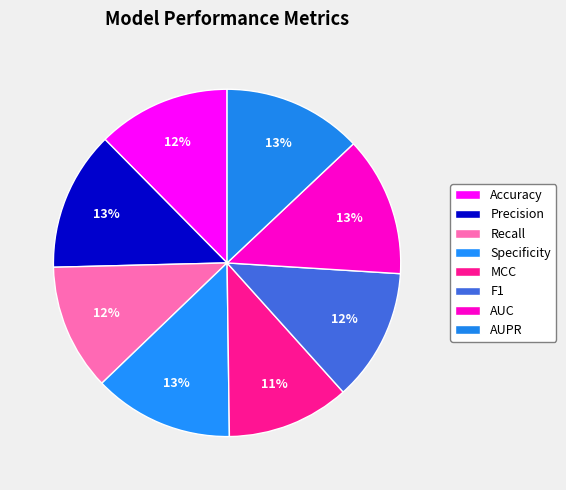

Count the number of slices in the pie.

8